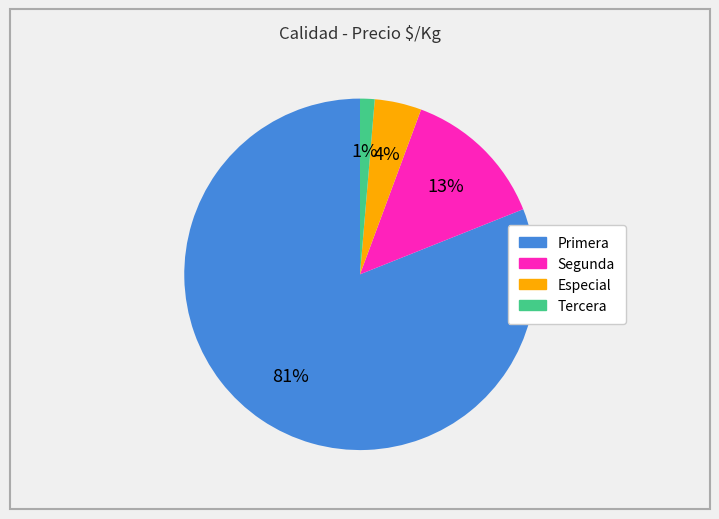

What is the smallest slice in the pie chart?

Tercera